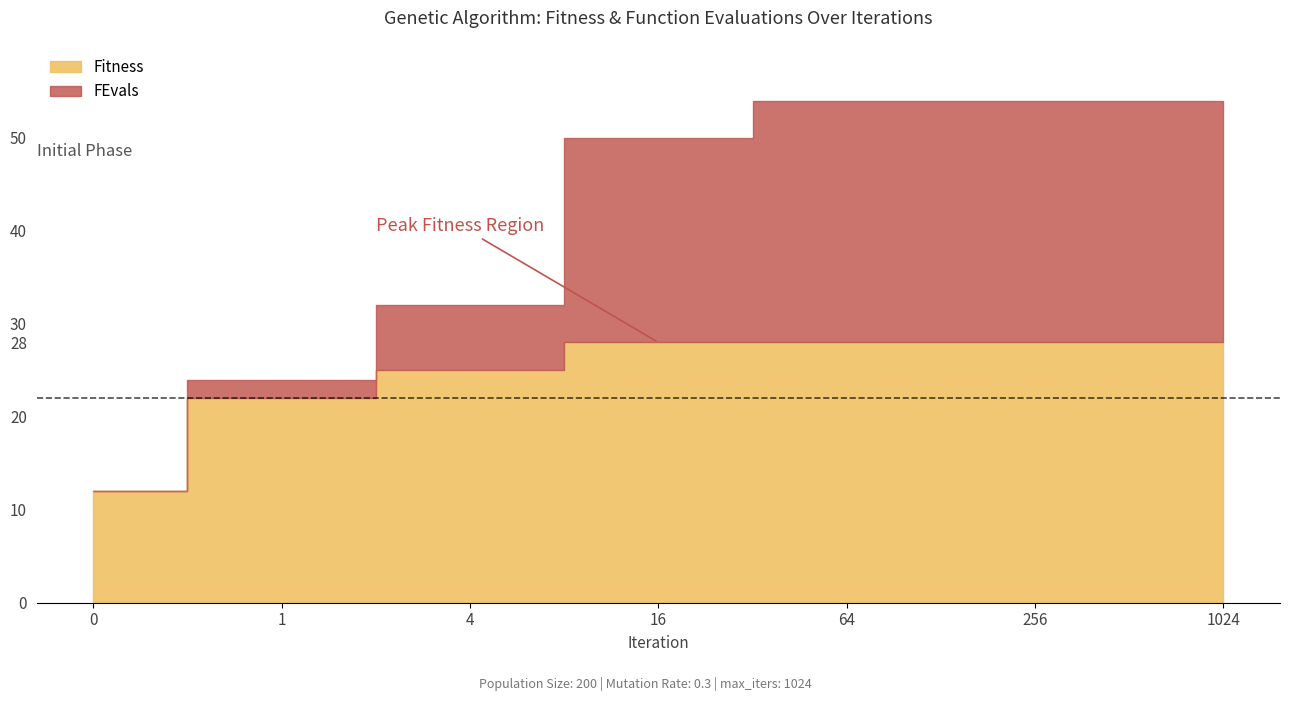

What is the difference between the maximum and second lowest values in the Fitness series?

6